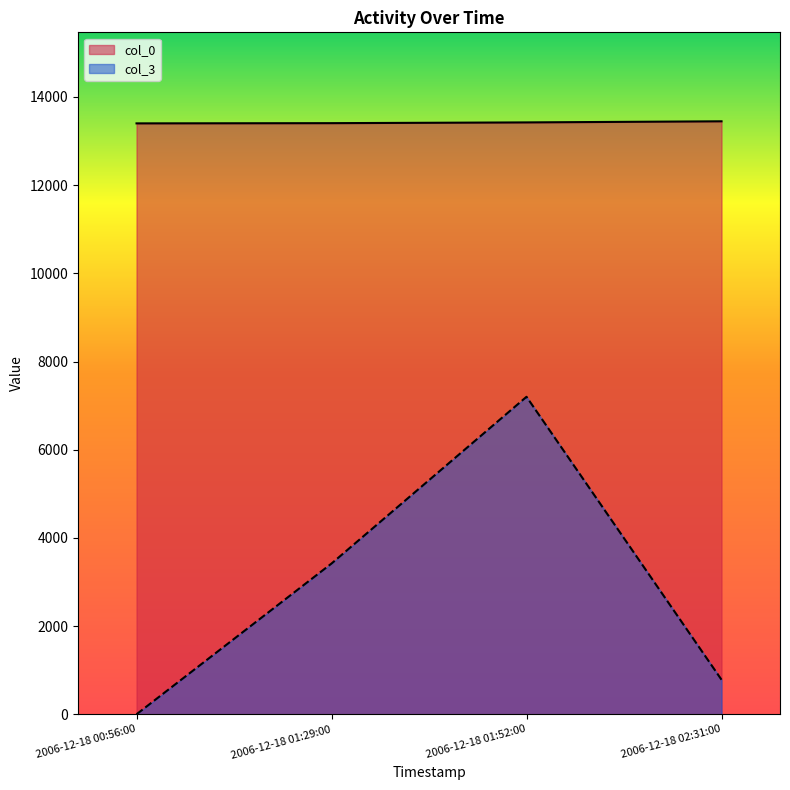

Between 2006-12-18 02:31:00 and 2006-12-18 00:56:00, which is larger?

2006-12-18 02:31:00